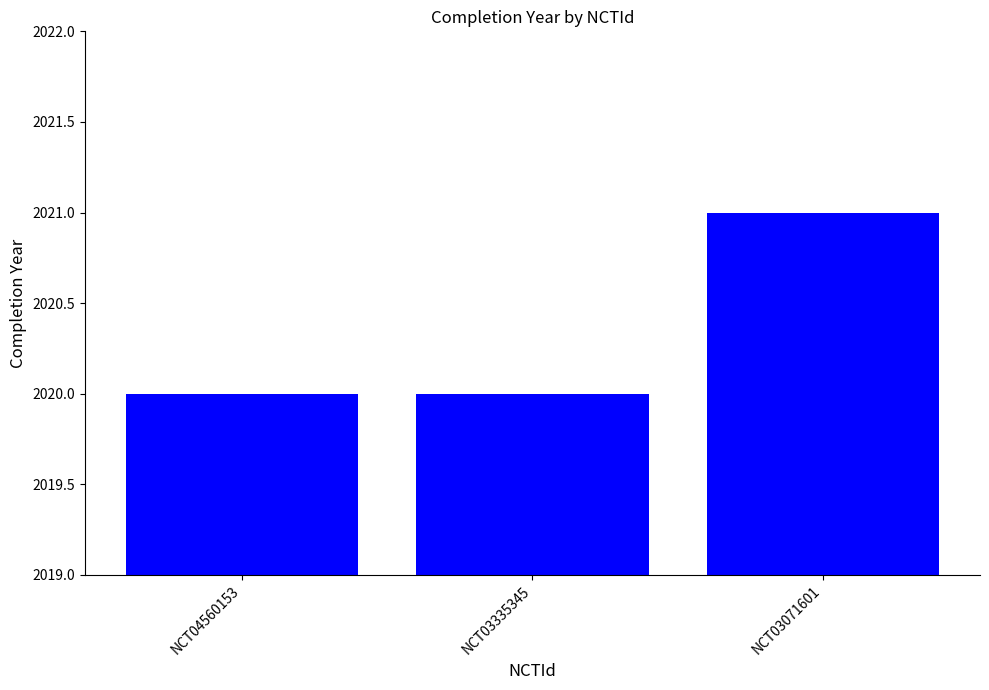

Reading left to right, what are all the values shown in this chart?

2020	2020	2021